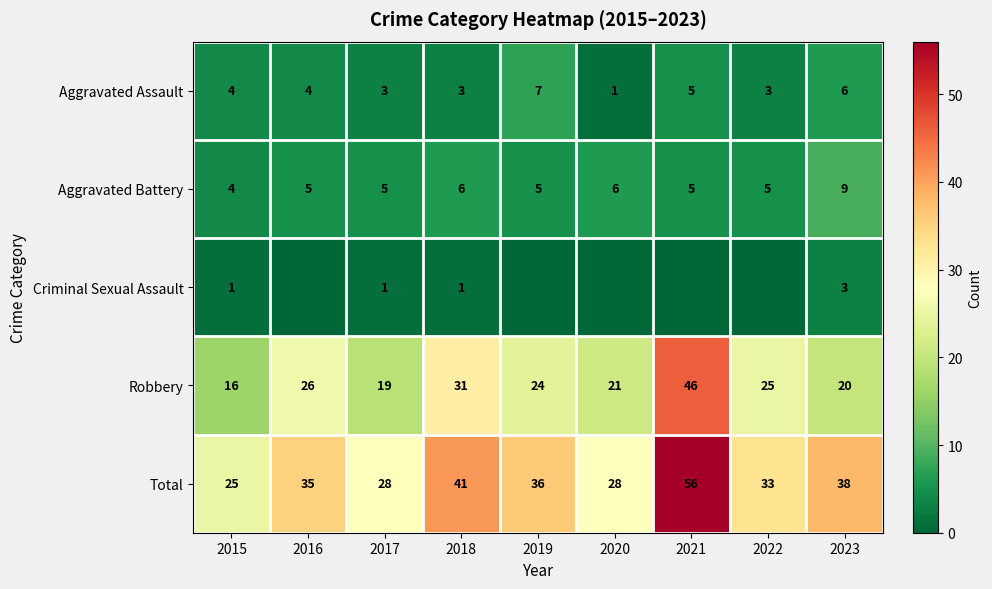

At which label does Robbery reach its peak?

2021